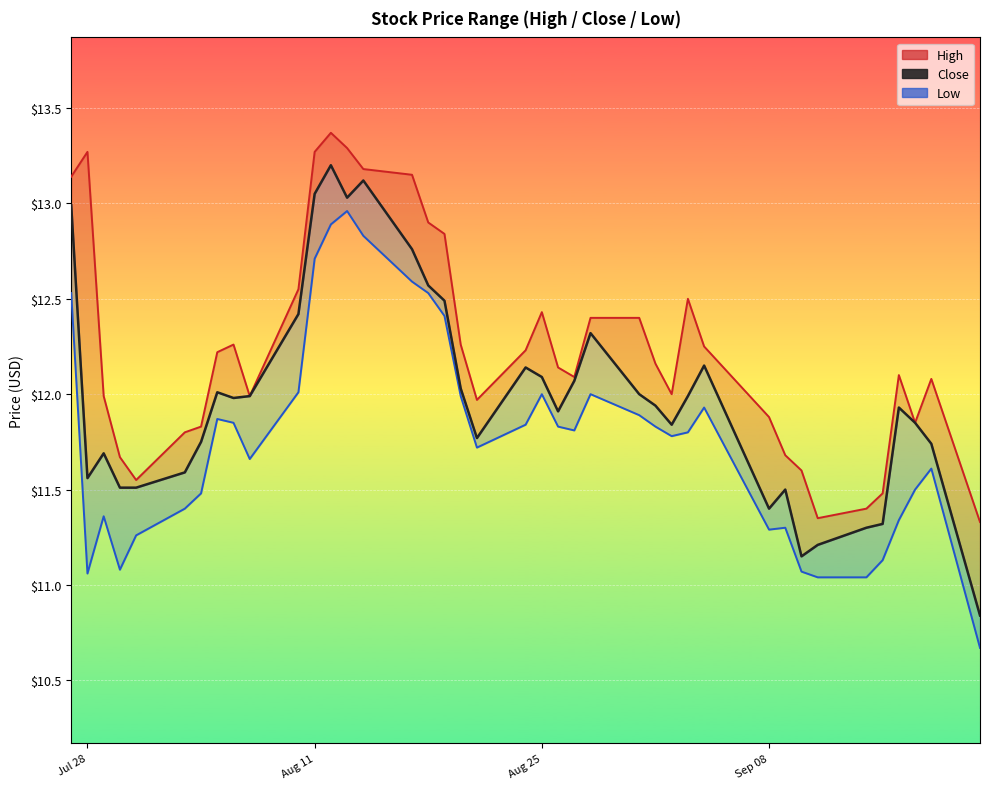

How many lines are shown in the chart?

3